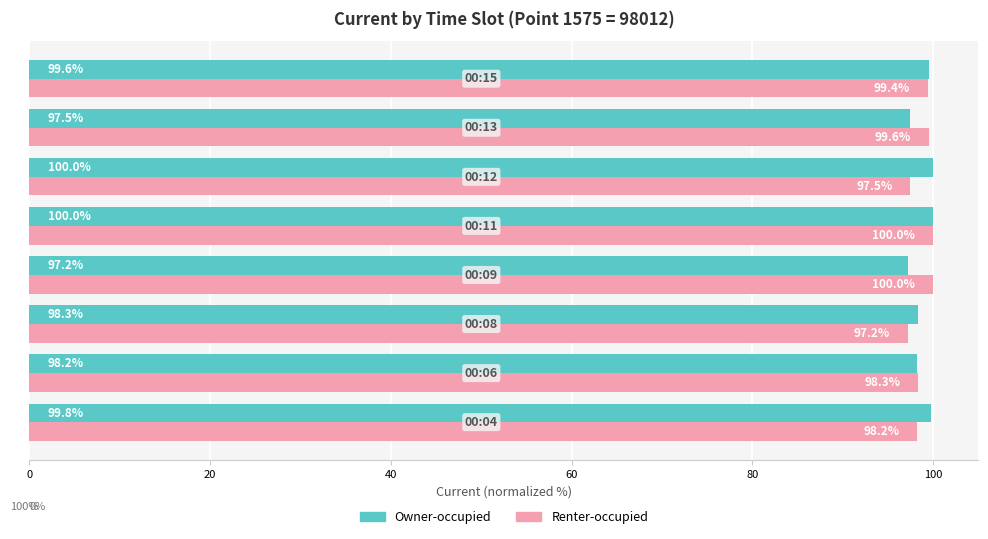

What is the difference between the second highest and second lowest values in the Renter-occupied series?

2.5